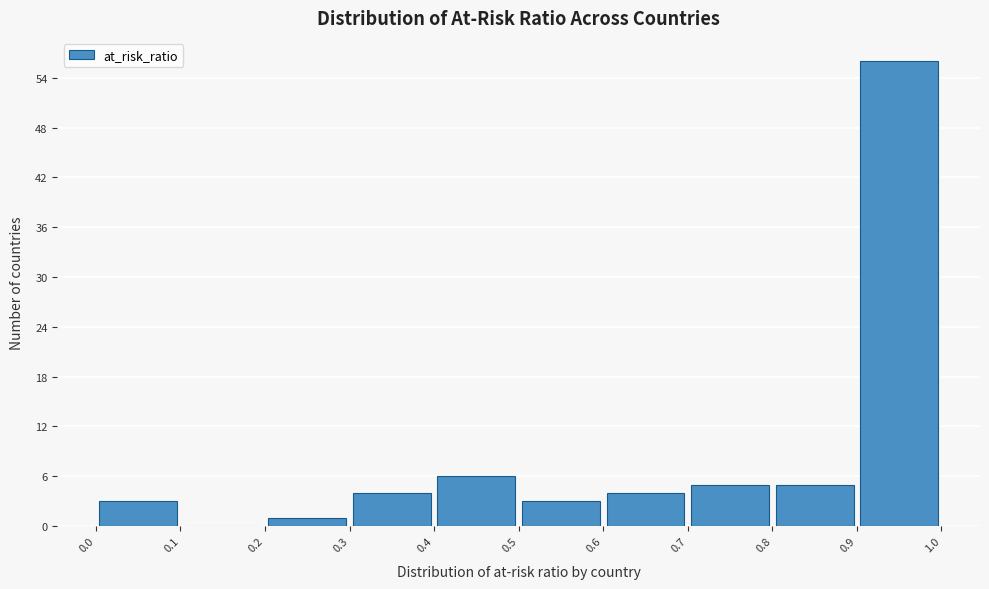

Over which range of the x-axis is the bar tallest?

0.9 to 1.0